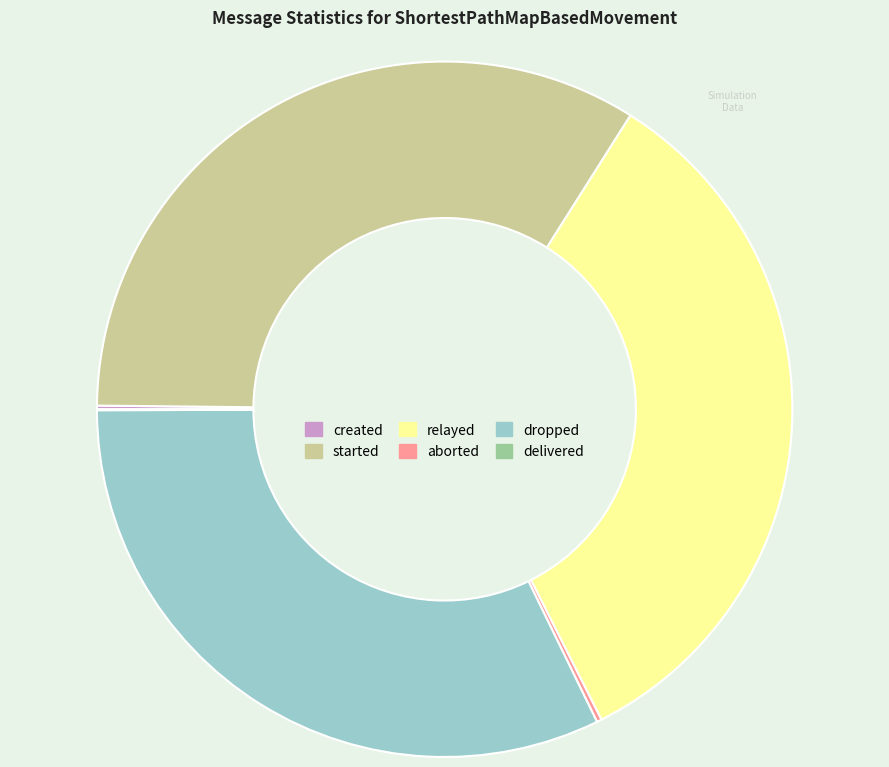

What is the ratio of the value at started to the value at dropped?

1.1